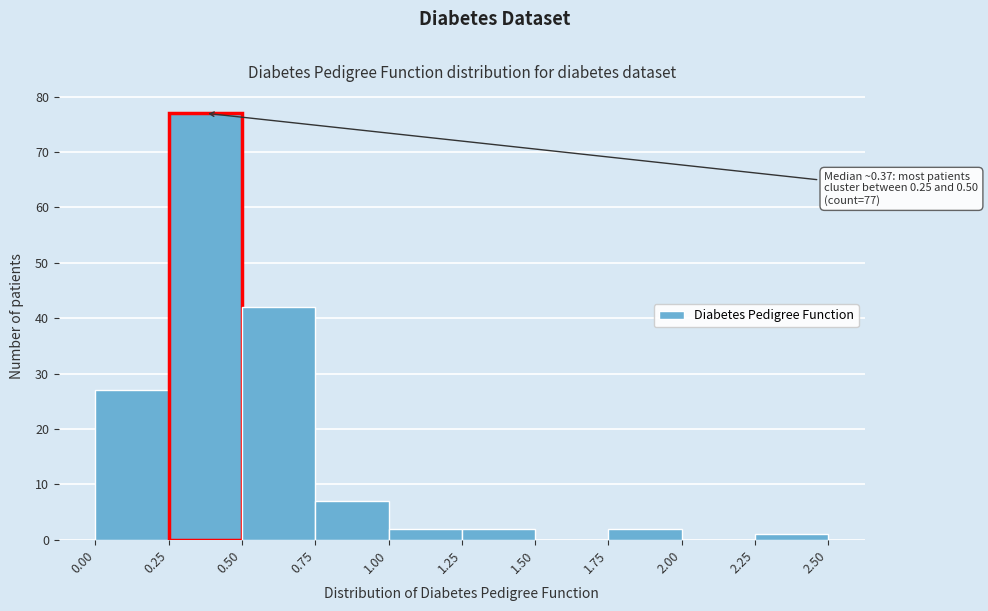

Over which range of the x-axis is the bar tallest?

0.25 to 0.50